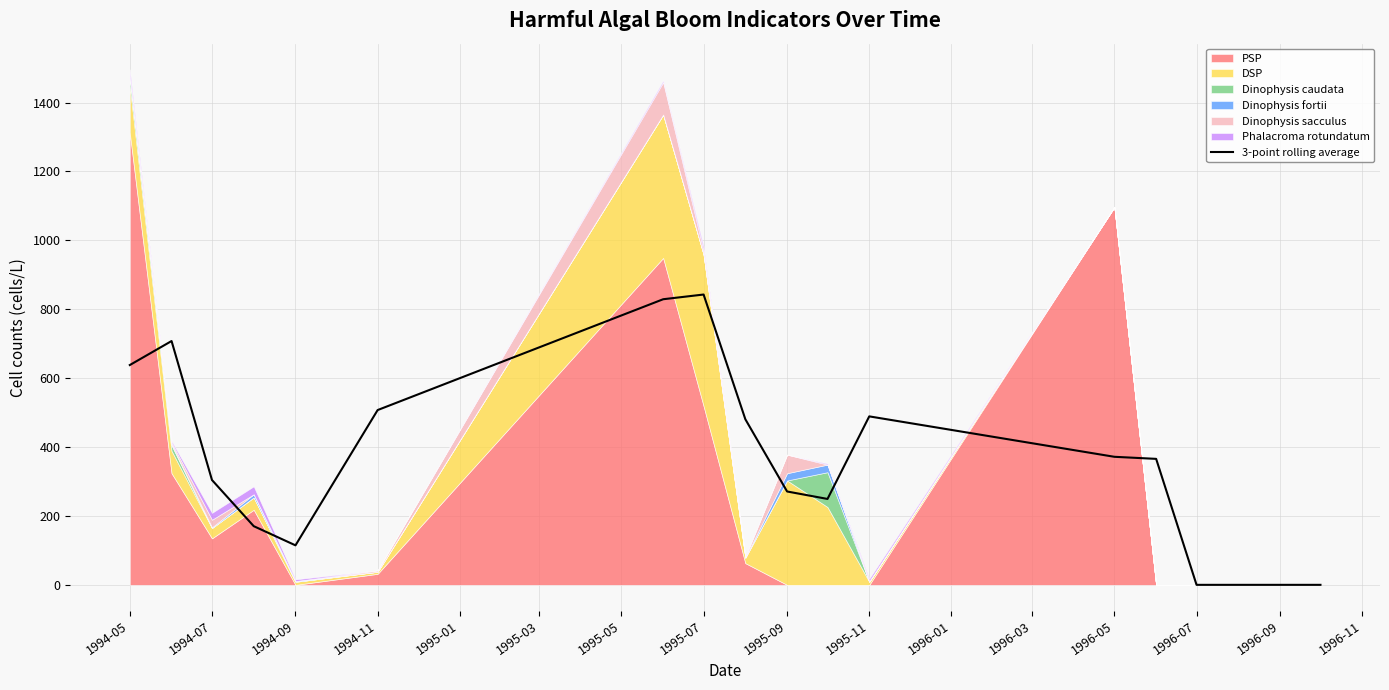

Reading left to right, transcribe all the data shown in this chart.

638.0	707.7	304.3	170.3	114.7	507.3	829.0	842.7	480.7	271.0	249.3	489.0	371.7	365.7	0.0	0.0	0.0	0.0